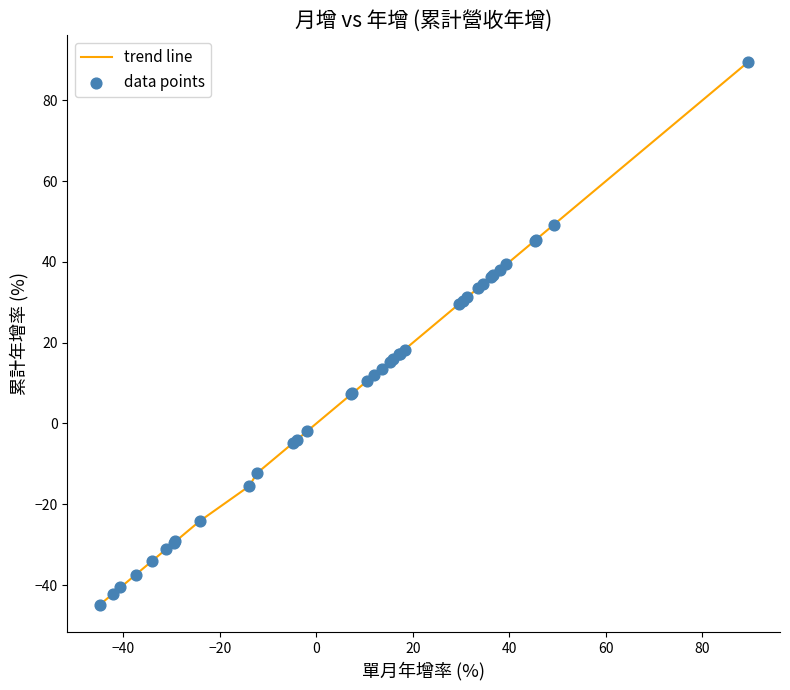

What is the minimum value shown in the chart?

-44.9